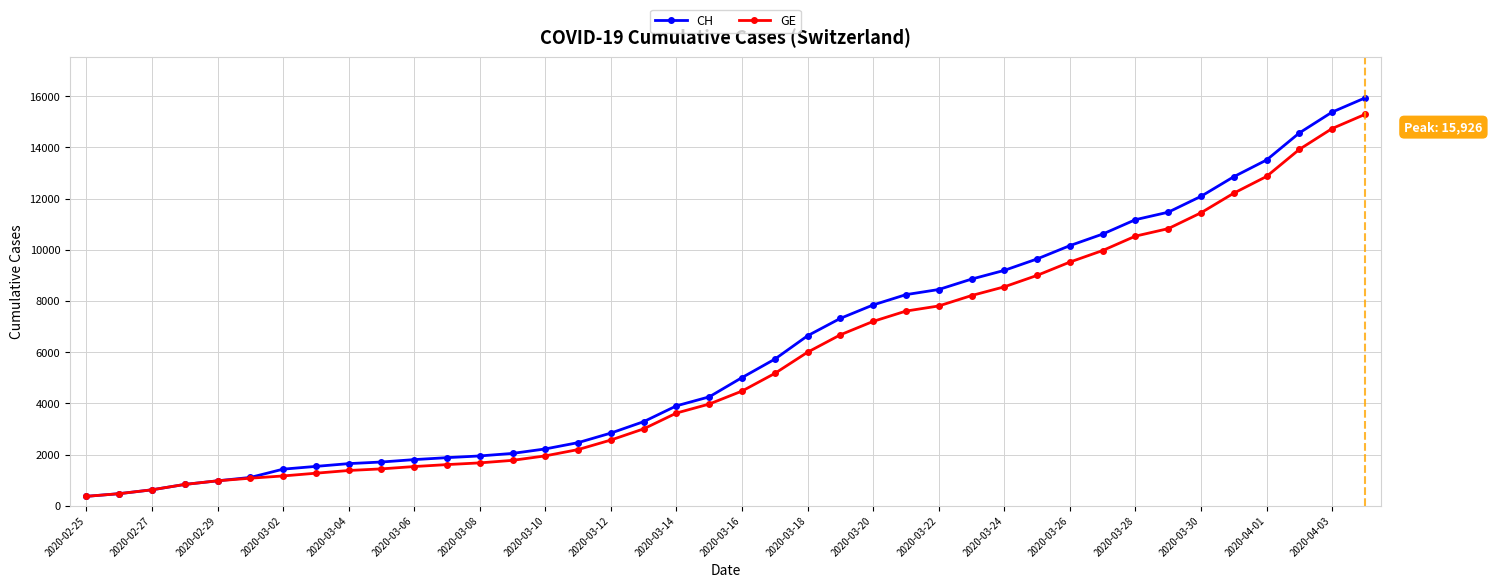

What is the maximum value shown in the chart?

15926